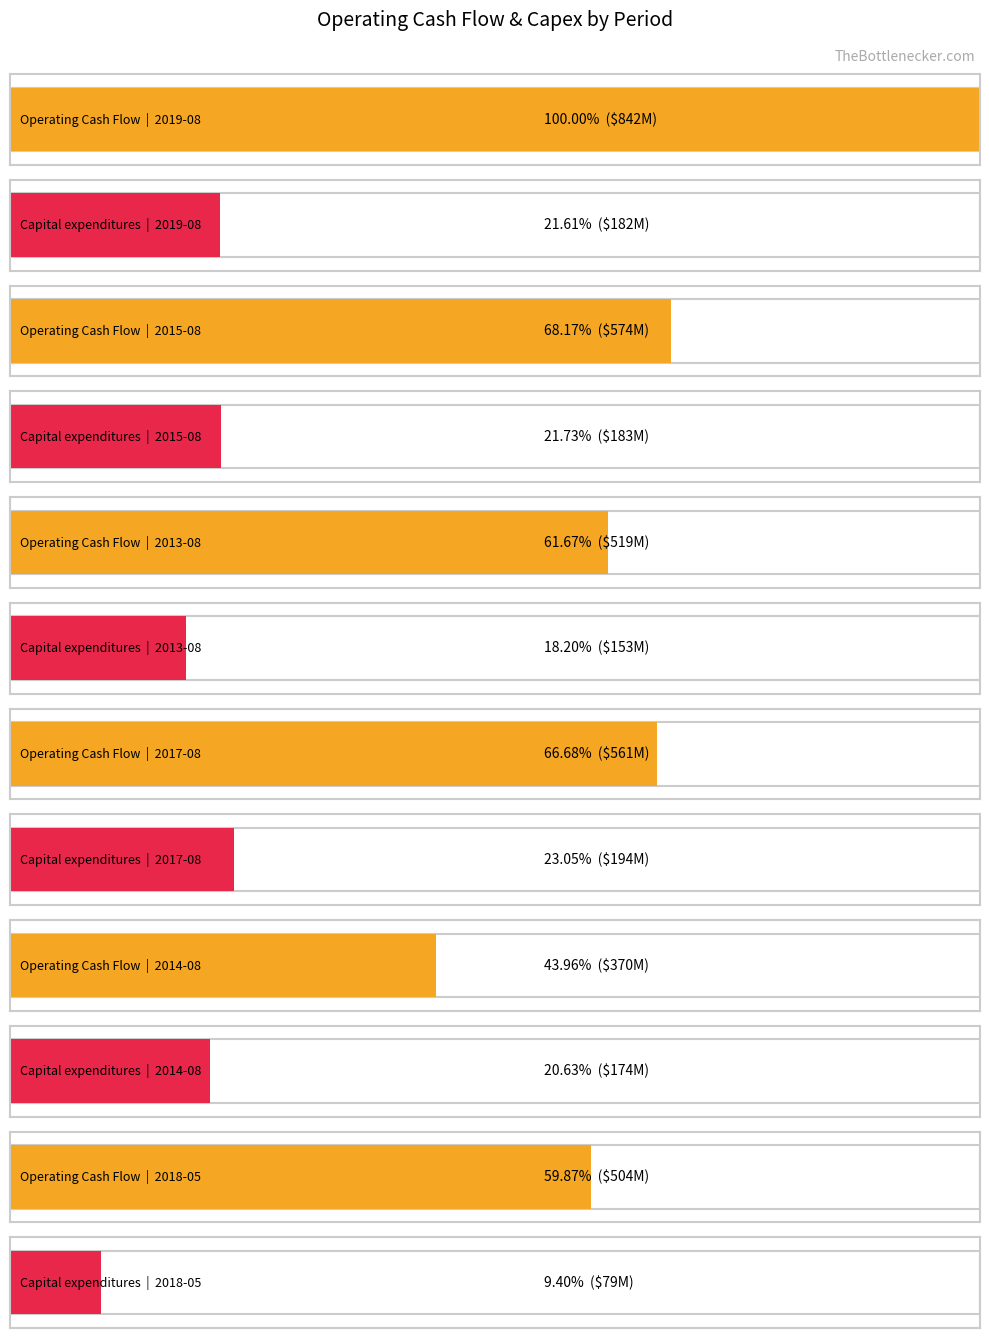

How many groups of bars are there?

6